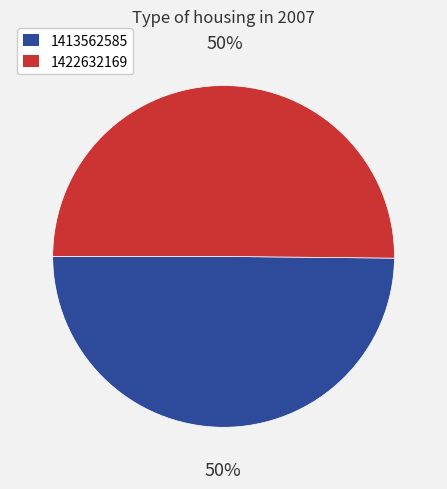

Approximately how many times larger is the value at 1413562585 compared to 1422632169?

1.0